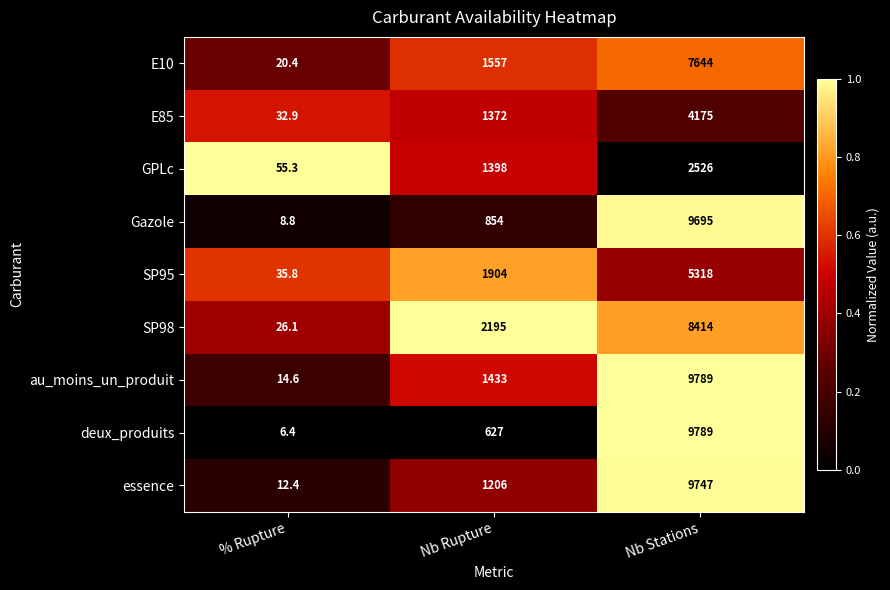

What is the average value of the GPLc series?

1326.4